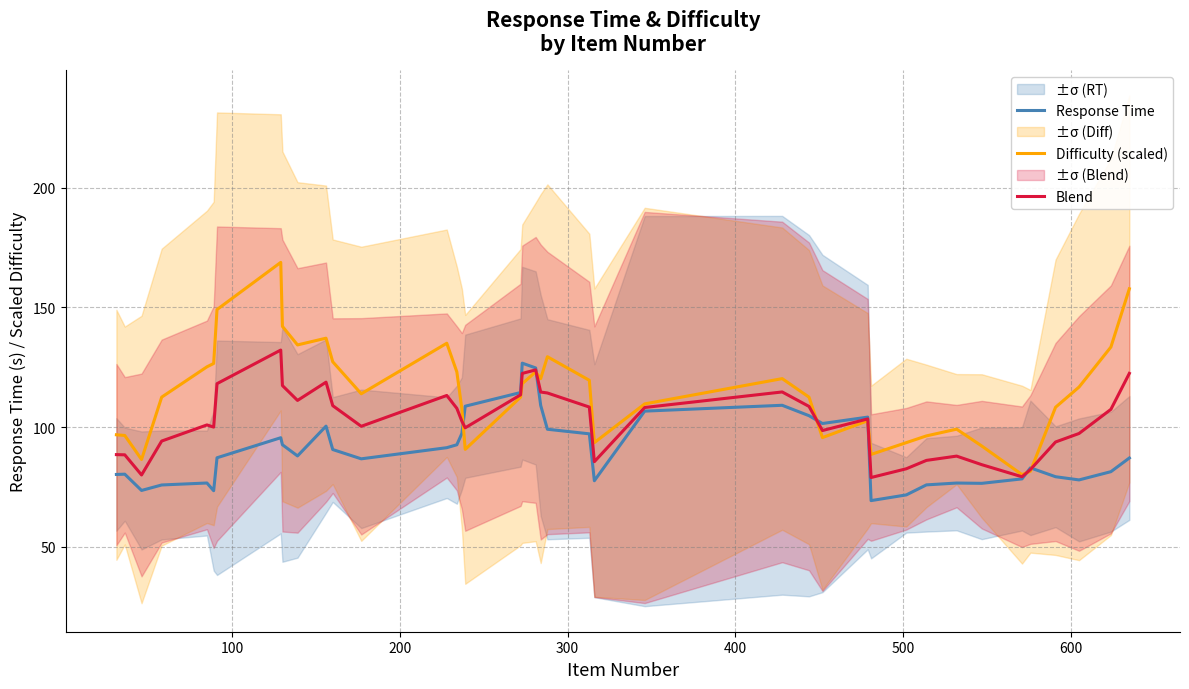

What is the highest value of the Blend series?

132.2